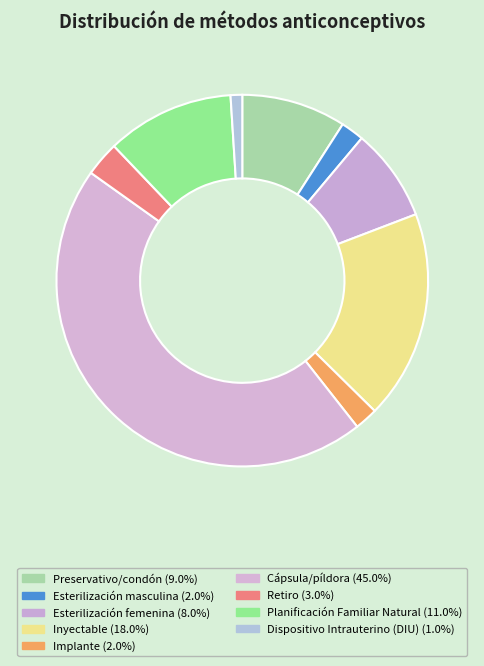

Count the number of slices in the pie.

9